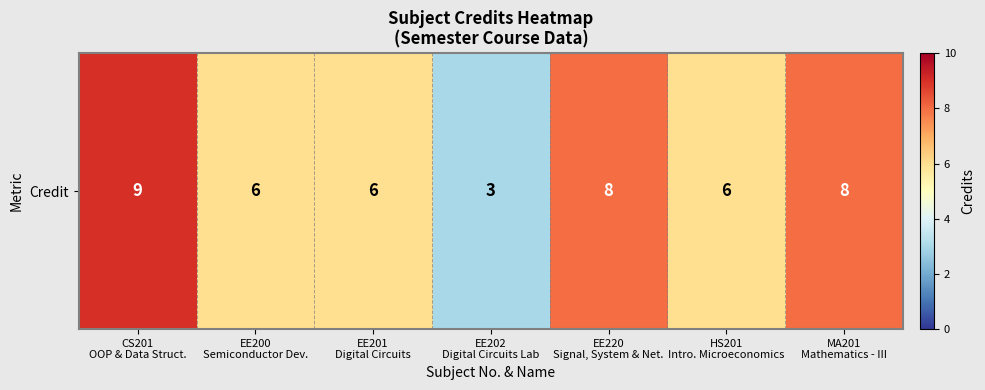

Count the values in the range 6 to 8.

5